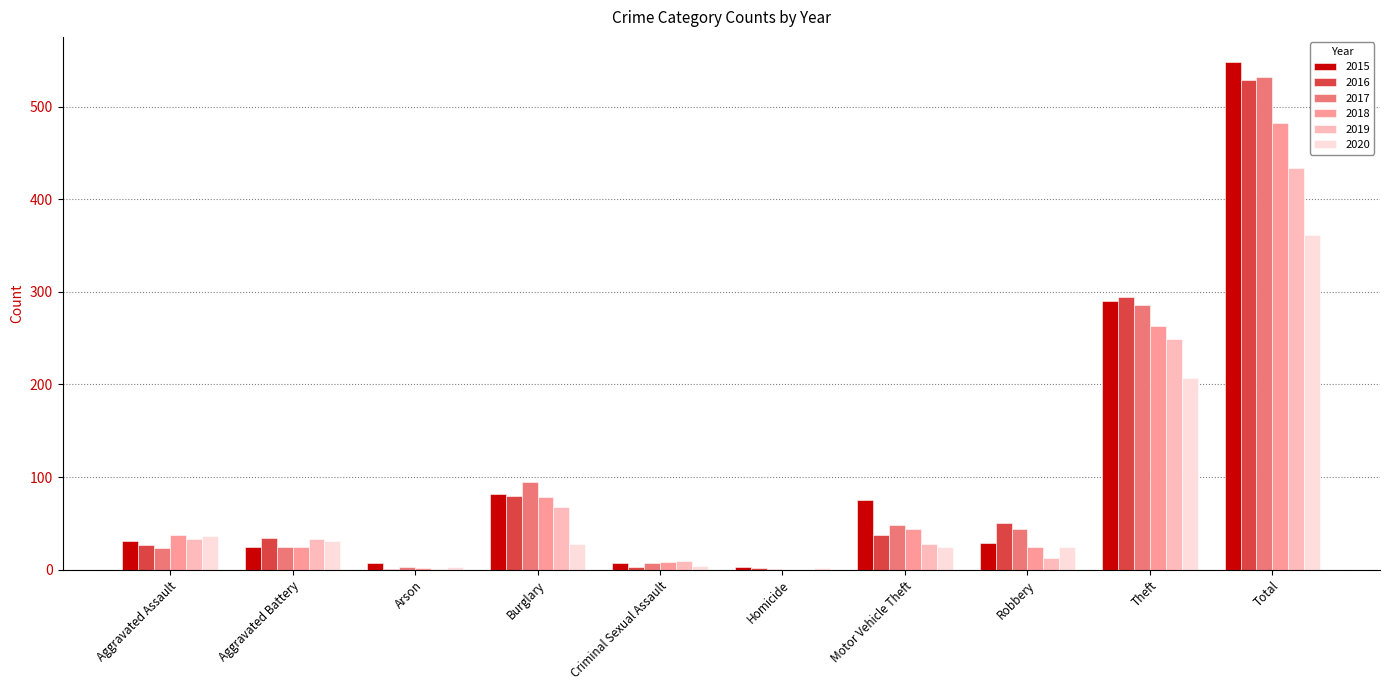

At which category is the sum across all series the highest?

Total